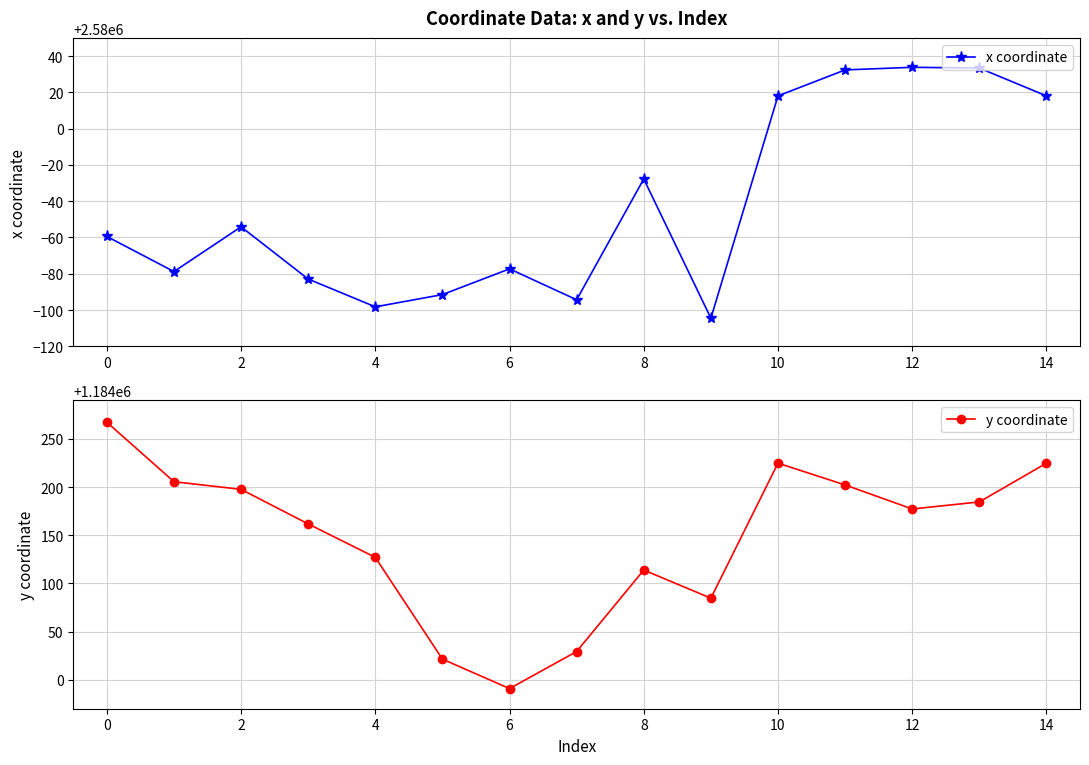

Reading left to right, what are all the values shown in this chart?

x coordinate: 2579940.6	2579921.2	2579945.9	2579917.1	2579901.8	2579908.5	2579922.7	2579905.7	2579972.3	2579895.5	2580018.0	2580032.4	2580033.8	2580033.4	2580018.0
y coordinate: 1184267.2	1184205.5	1184197.6	1184161.7	1184127.0	1184021.5	1183990.9	1184029.3	1184113.8	1184084.7	1184224.7	1184202.2	1184177.2	1184184.5	1184224.7